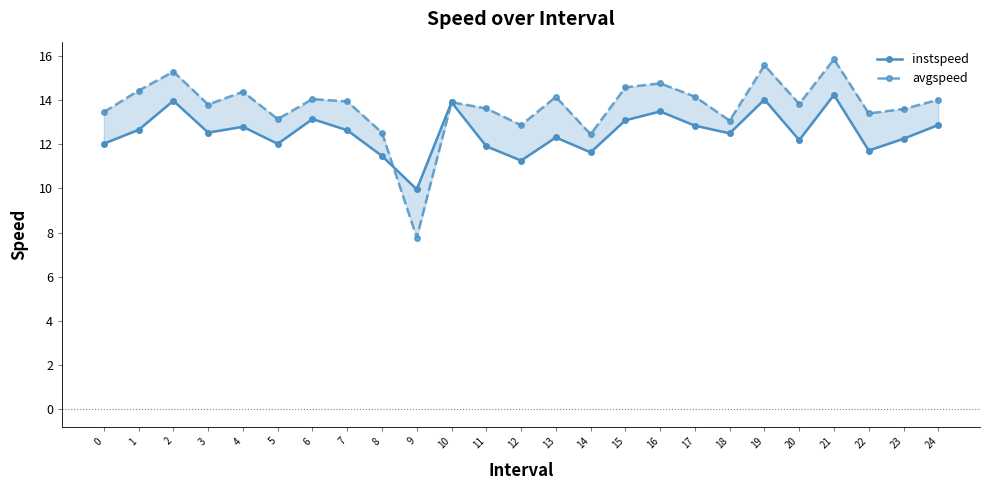

What are all the series names shown in the legend?

instspeed, avgspeed